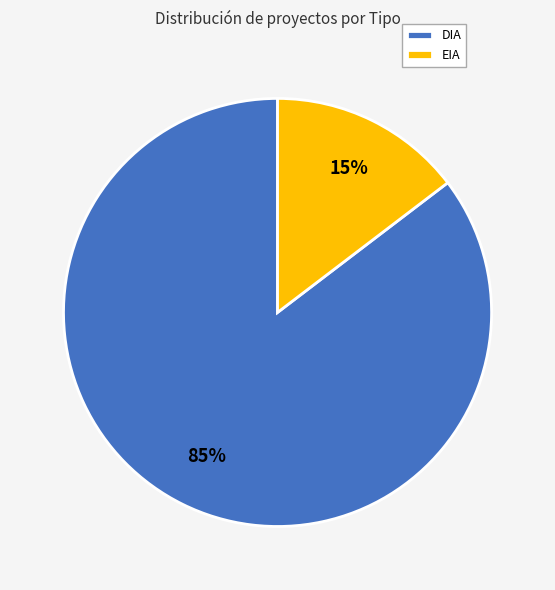

What is the largest slice in the pie chart?

DIA